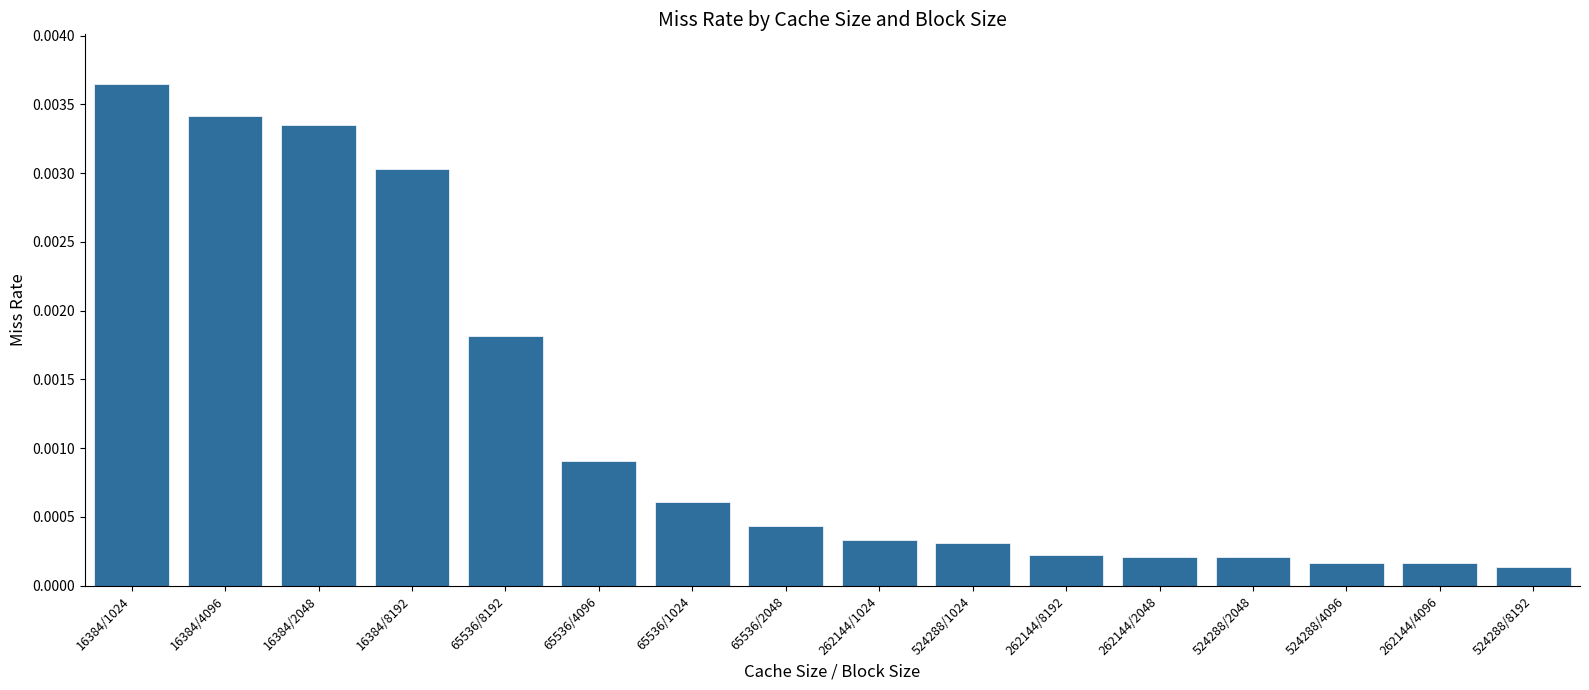

Between 16384/1024 and 65536/2048, which is larger?

16384/1024